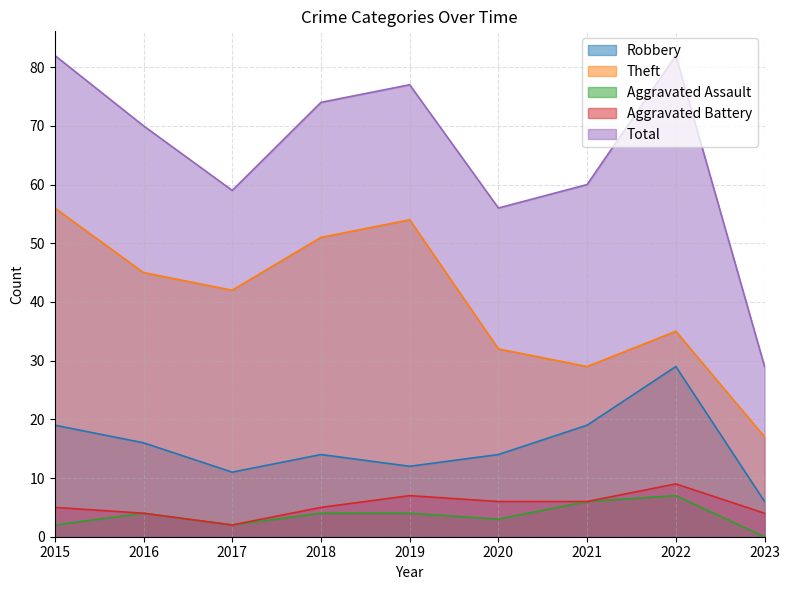

At which category does Robbery reach its first local valley?

2017